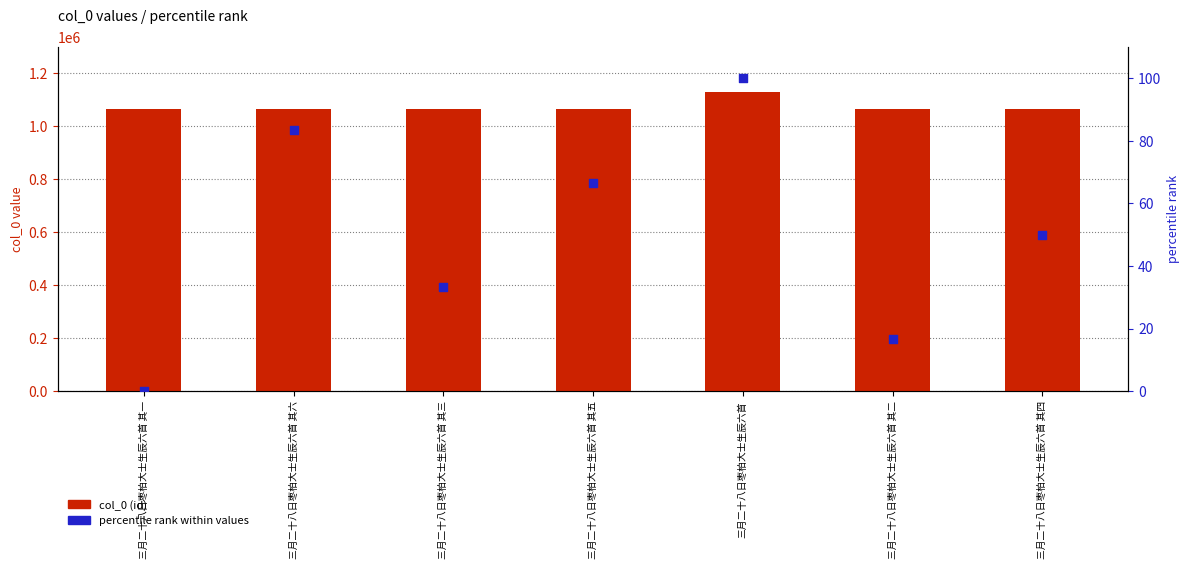

Is the value of col_0 (id) at 三月二十八日枣柏大士生辰六首 其三 greater than the value of percentile rank within values at 三月二十八日枣柏大士生辰六首?

Yes